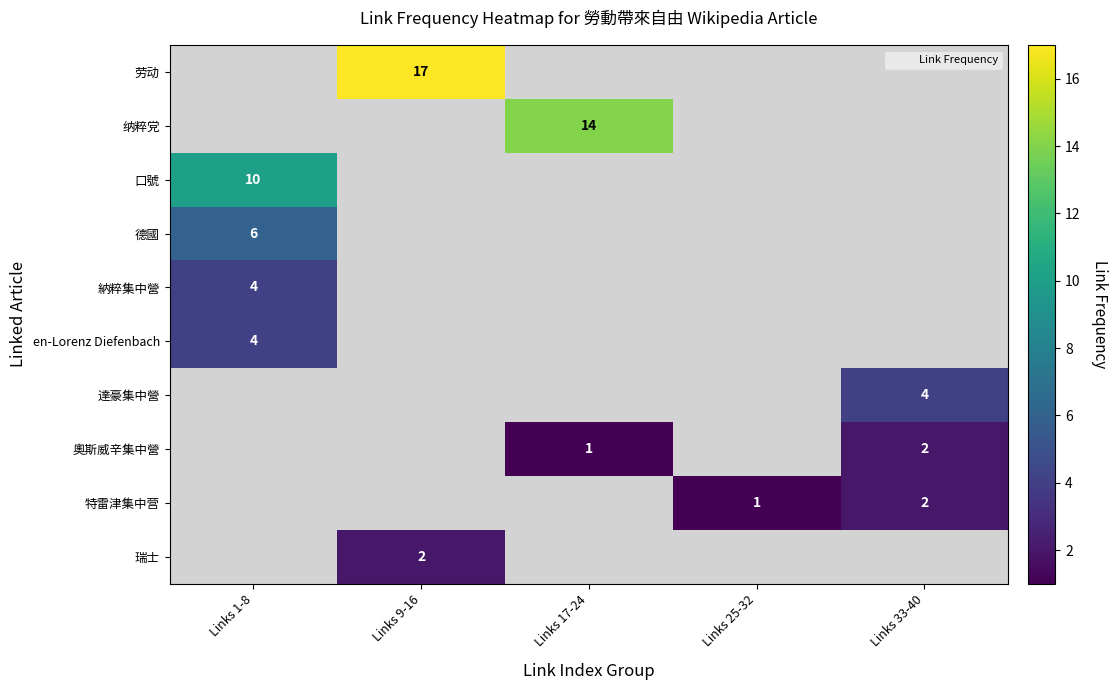

Which label corresponds to the largest value in the chart?

Links 9-16